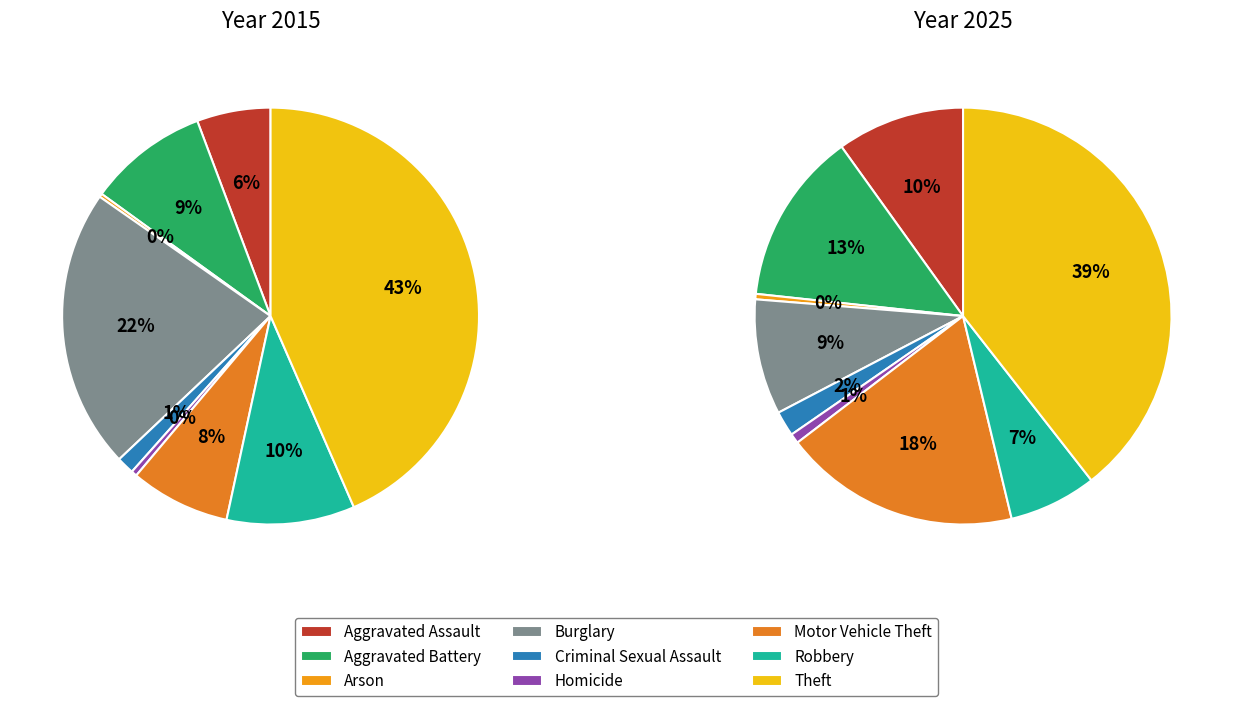

Does 4 account for over 50% of the chart?

No